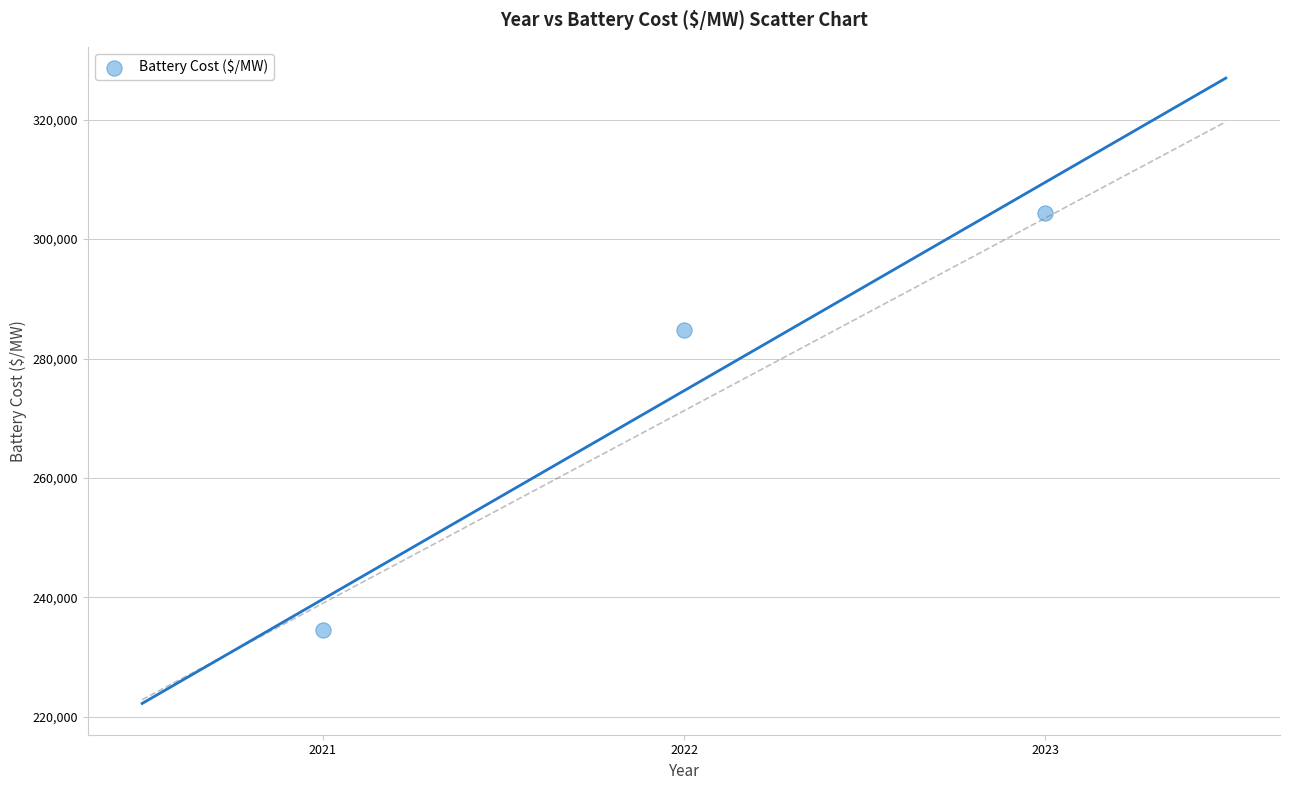

What Y value in the scatter plot is closest to 269515?

284785.5